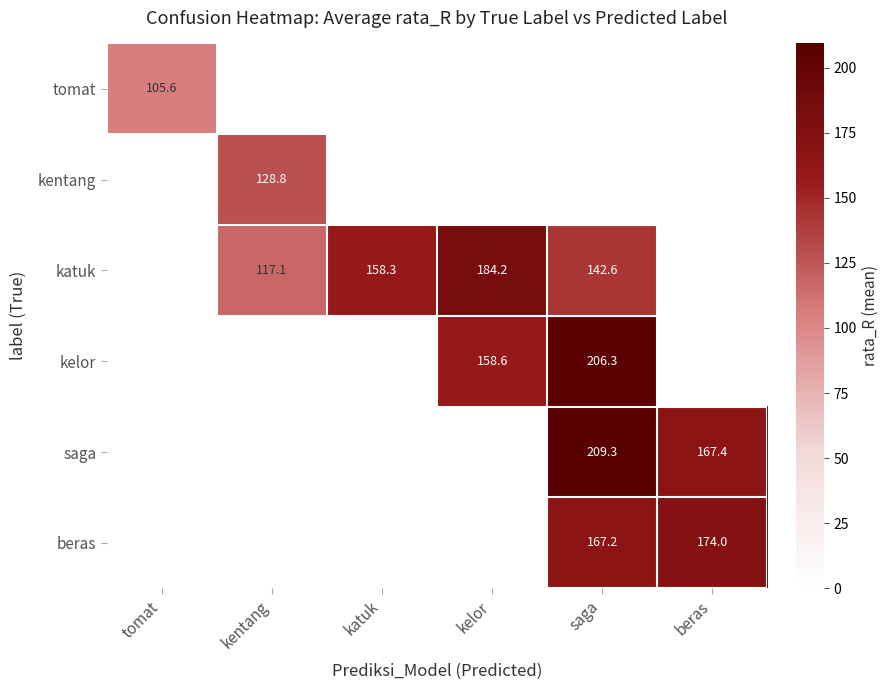

The value of katuk at kelor is 184.2. True or false?

True